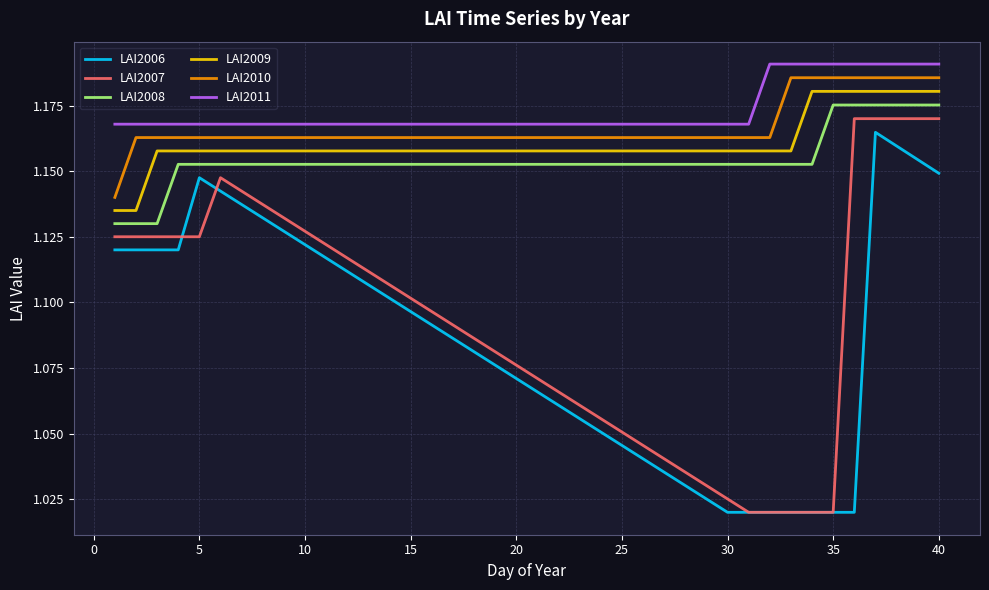

True or false: LAI2006 and LAI2011 intersect in this chart.

False